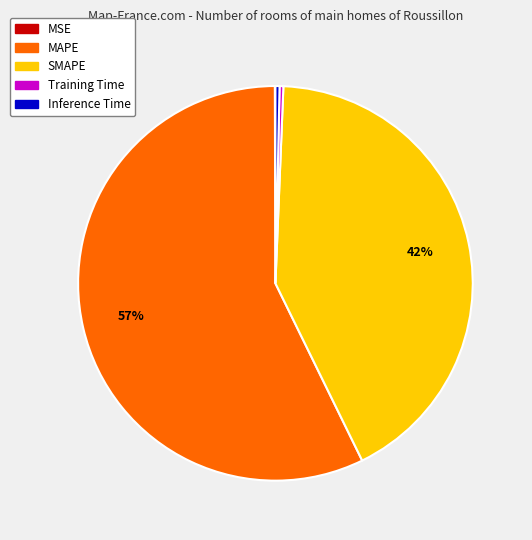

The SMAPE slice represents 42% of the pie. True or false?

True